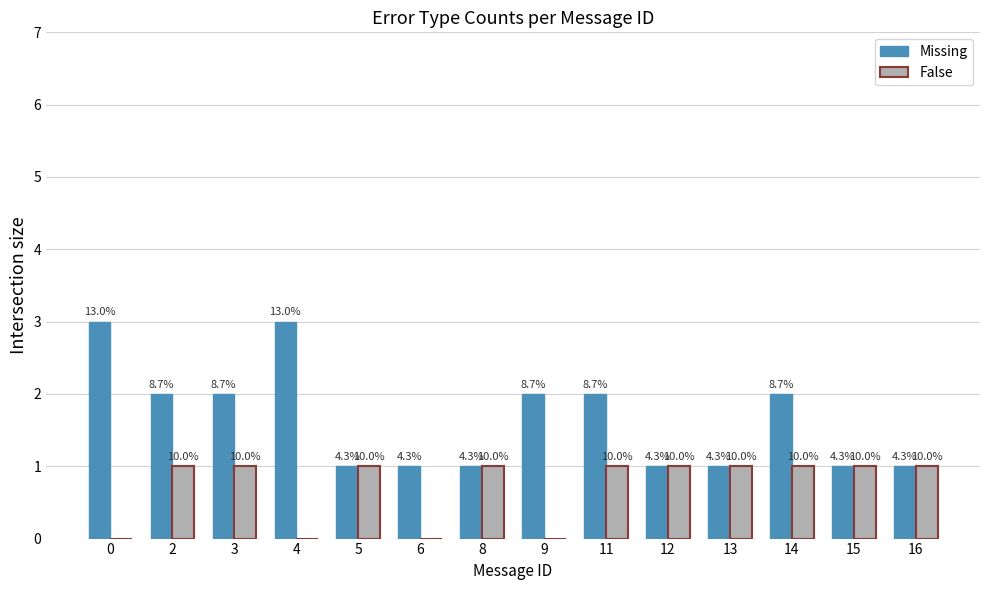

What are all the series names shown in the legend?

Missing, False